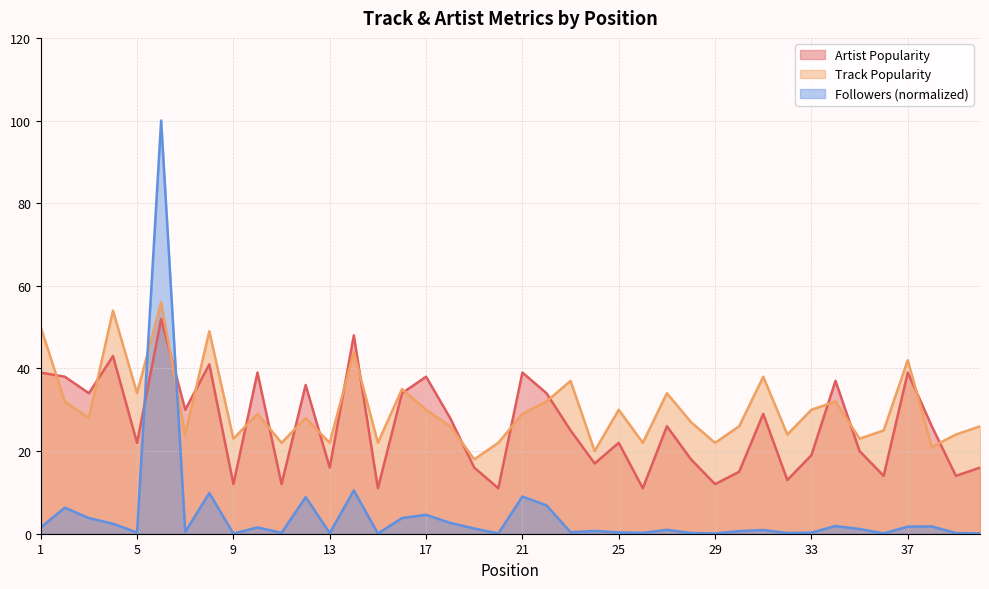

What is the maximum value for Artist Popularity?

52.0